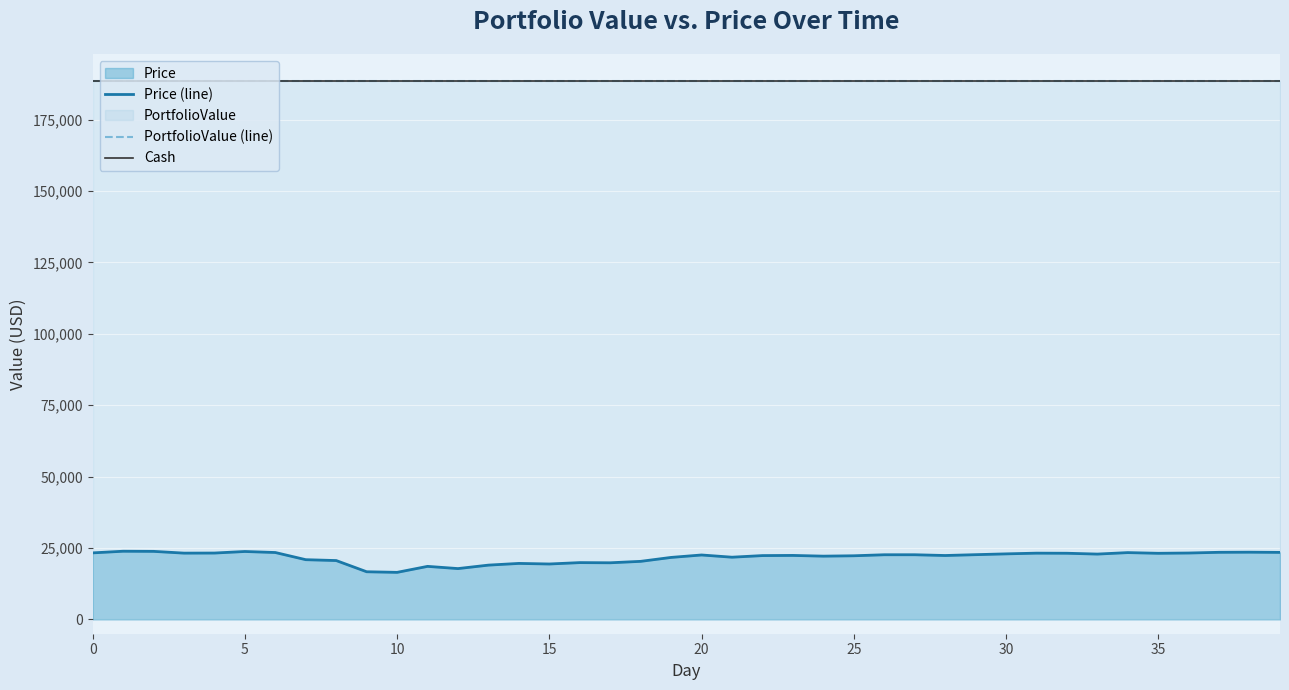

How many lines are shown in the chart?

3